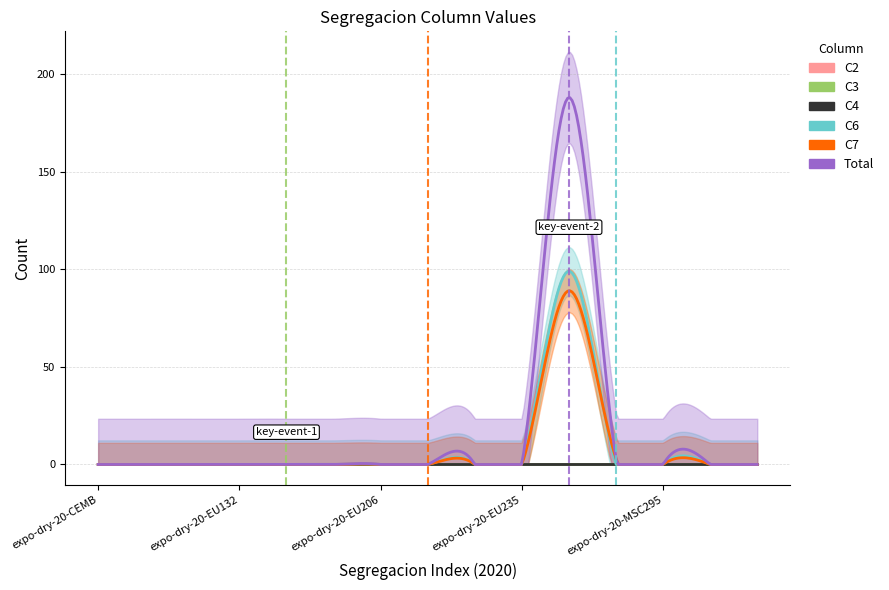

True or false: C7 has a value of -59 at expo-dry-20-EU210.

False